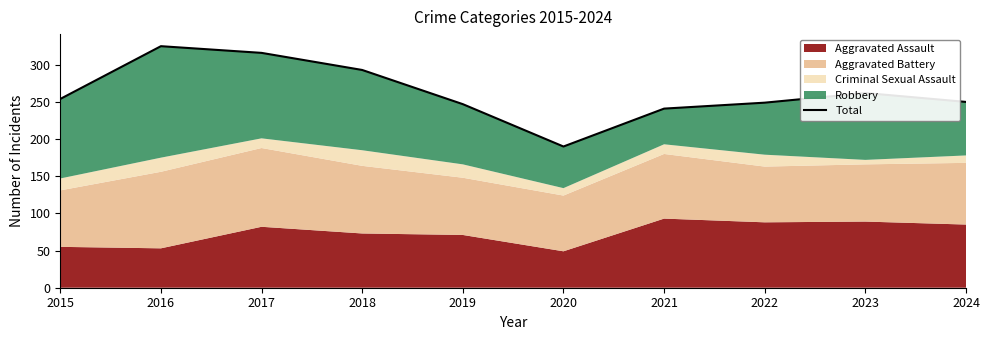

At which label is the value closest to 257?

2015